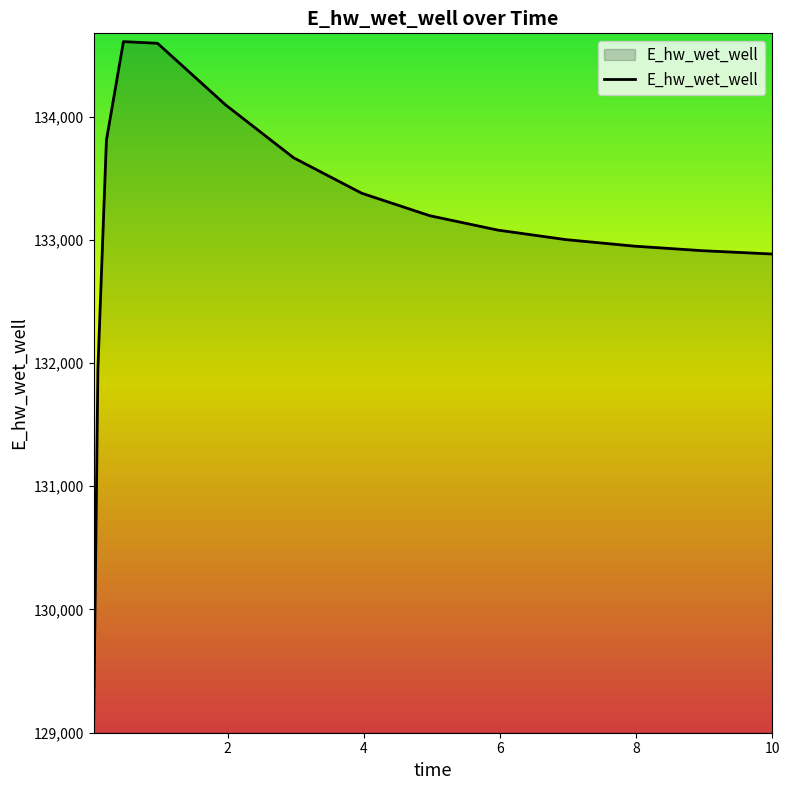

What is the difference between the maximum and minimum values?

5545.8